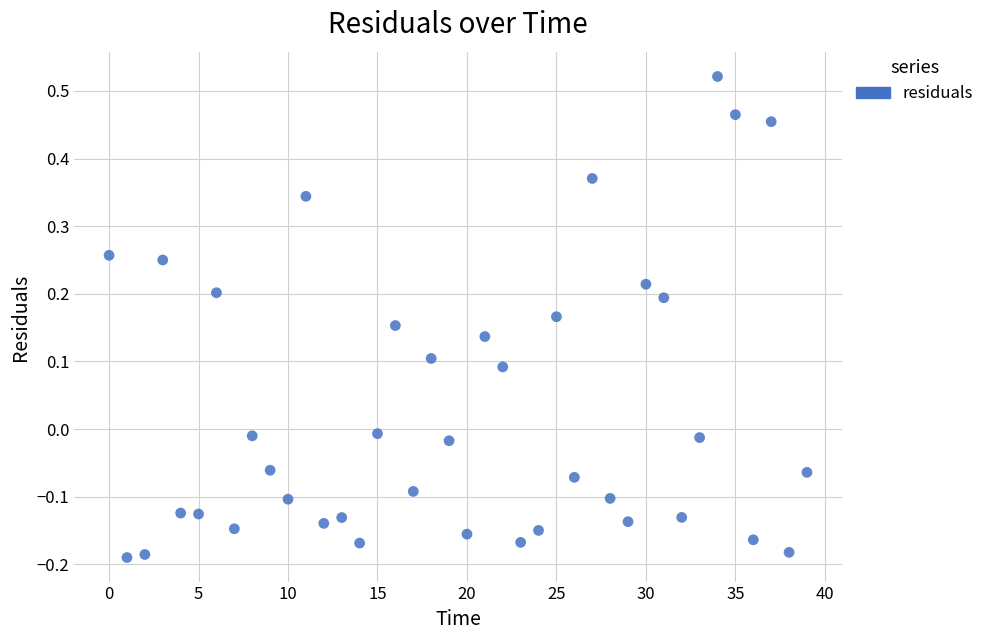

What is the range of Y values (max minus min)?

0.7